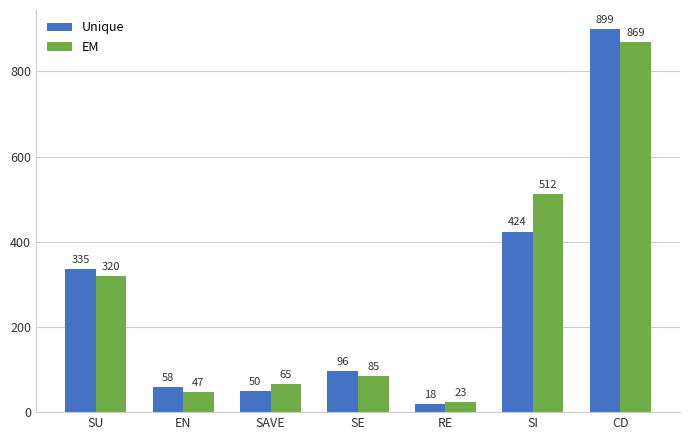

Which category has the lowest value across all series?

RE